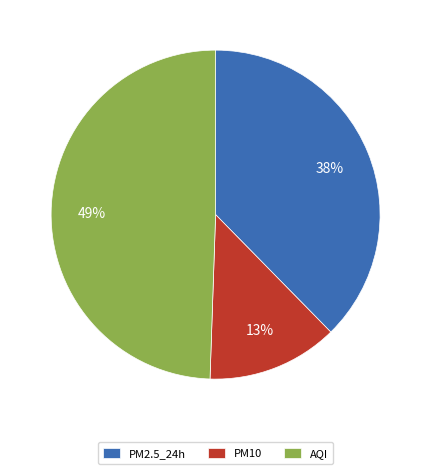

To the nearest percent, what is the combined percentage of PM10 and AQI?

62%